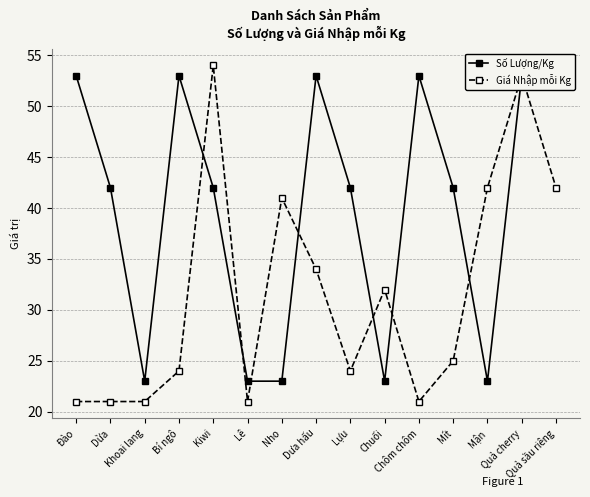

What is the difference between the highest and lowest values at Chôm chôm?

32